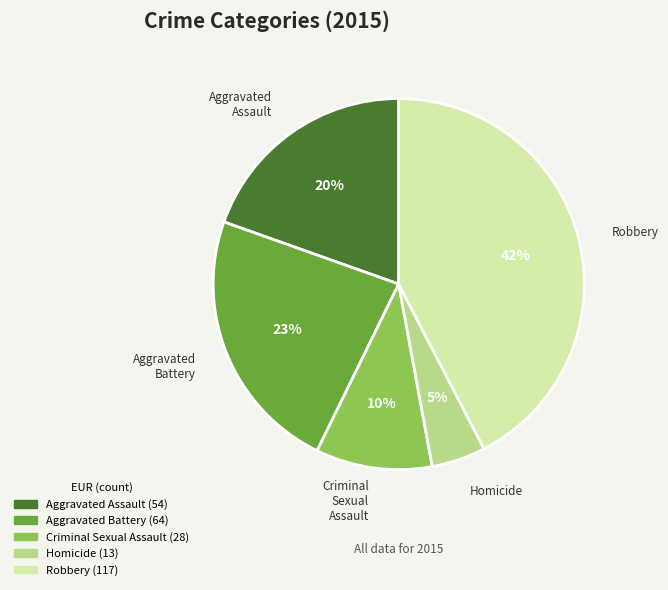

Rank the categories by value from lowest to highest.

Homicide, Criminal Sexual Assault, Aggravated Assault, Aggravated Battery, Robbery